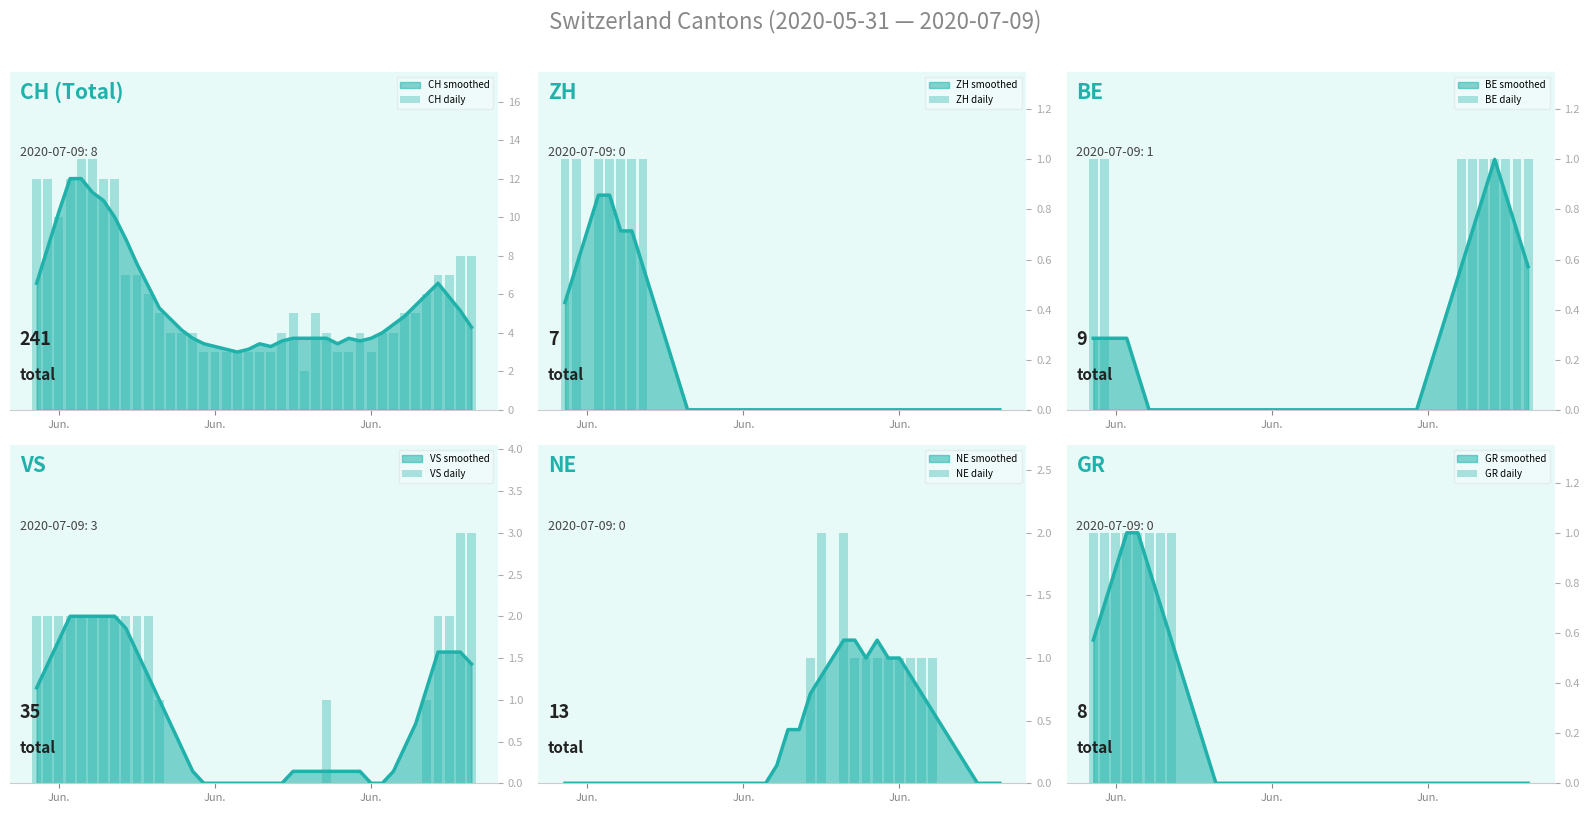

True or false: ZH daily has a value of 1 at 29.

False